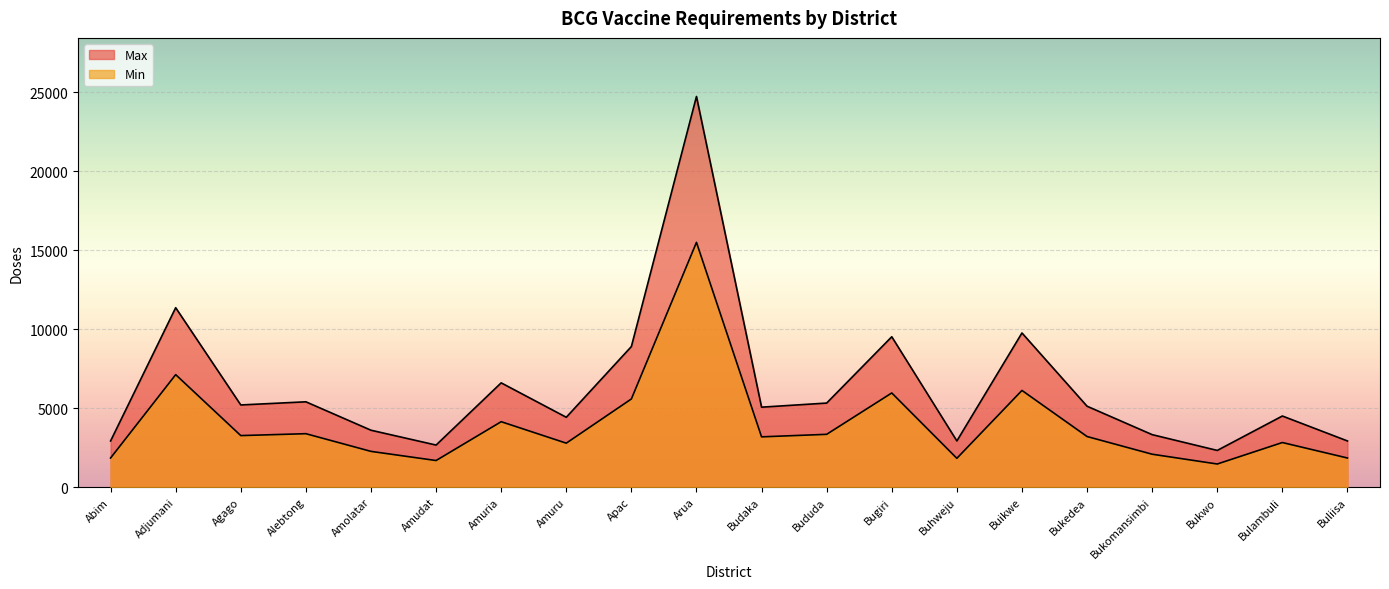

Reading left to right, list all the values displayed in this chart.

Max: 2920	11360	5200	5400	3600	2660	6600	4420	8900	24740	5060	5320	9520	2920	9760	5120	3320	2320	4500	2920
Min: 1840	7120	3260	3380	2260	1680	4140	2780	5580	15500	3180	3340	5960	1820	6120	3200	2080	1460	2820	1840